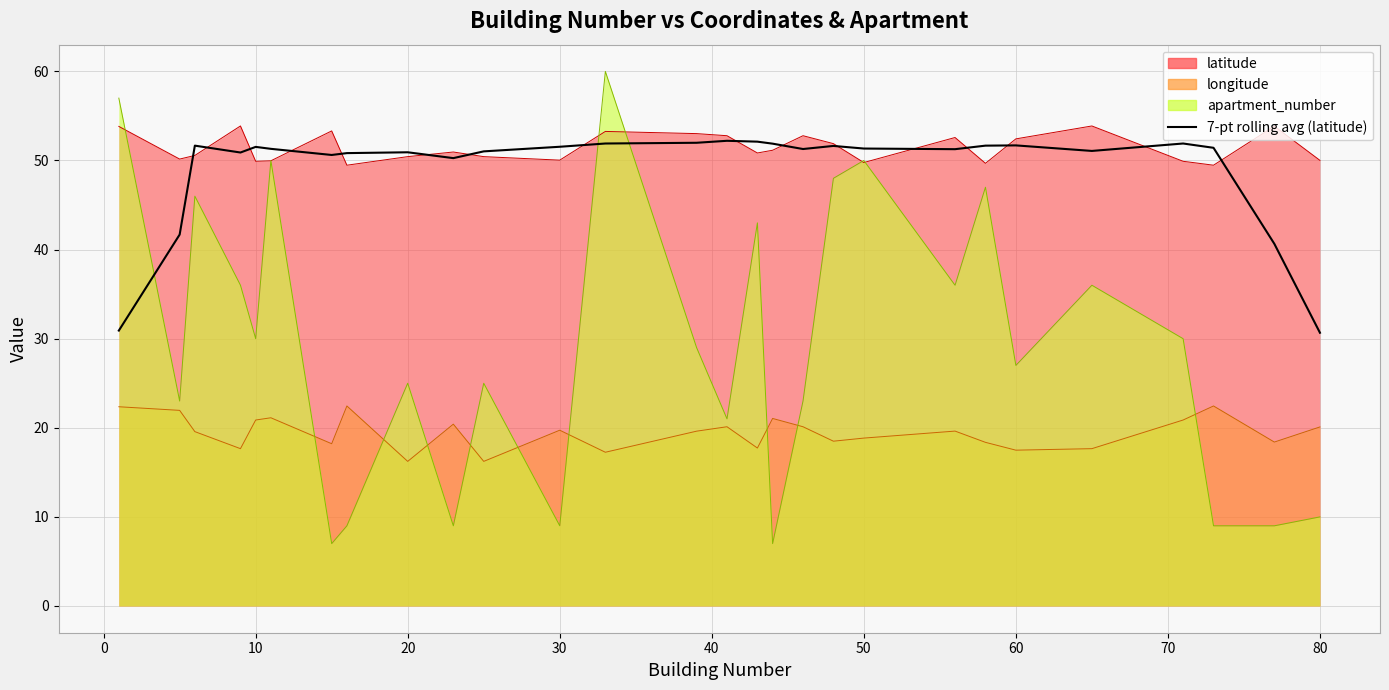

True or false: there are more than 0 points higher than both neighbors.

True